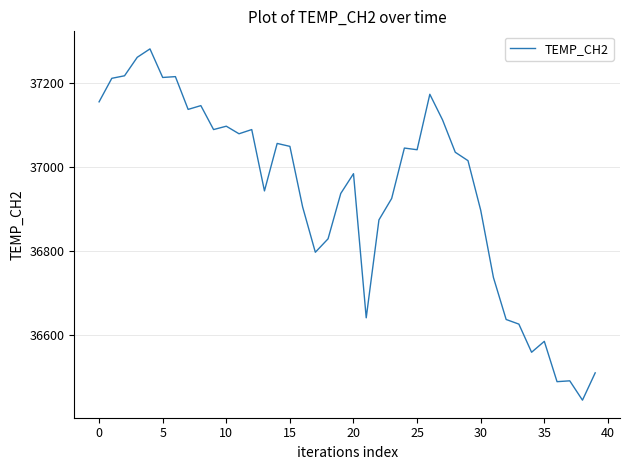

What is the maximum value shown in the chart?

37280